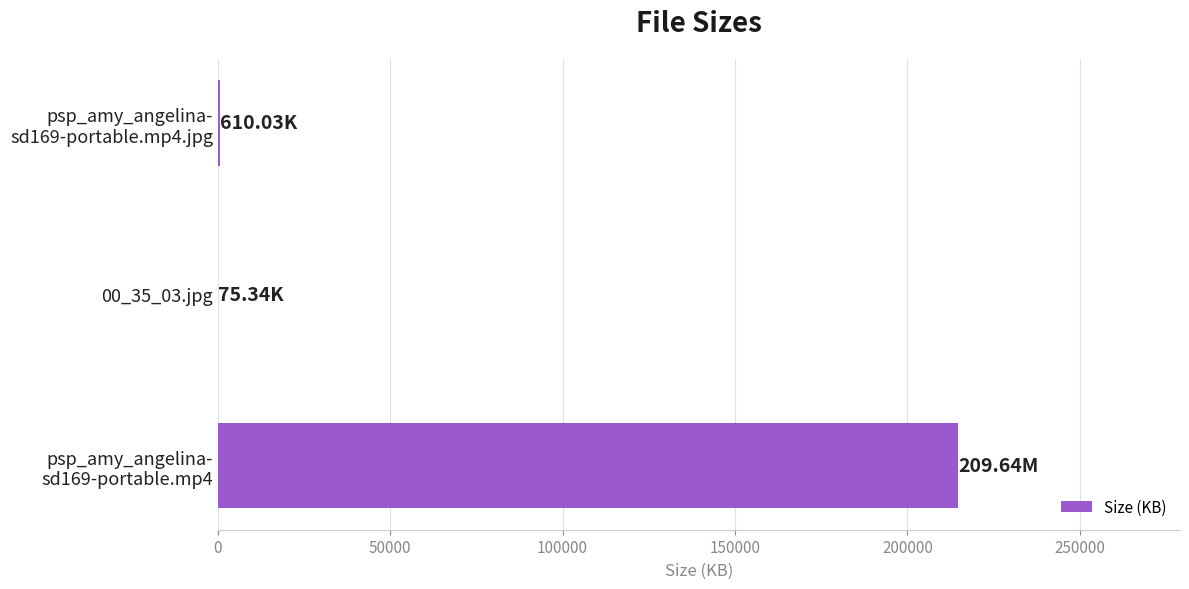

What is the sum of all values?

215356.7